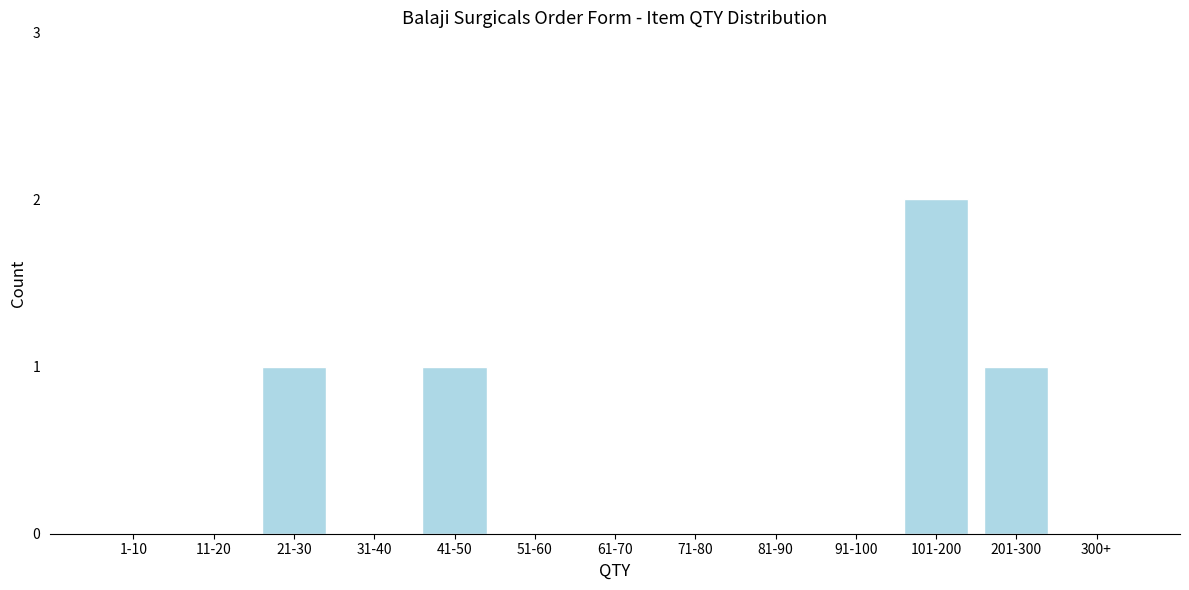

Reading left to right, what are all the values shown in this chart?

1-10=0	11-20=0	21-30=1	31-40=0	41-50=1	51-60=0	61-70=0	71-80=0	81-90=0	91-100=0	101-200=2	201-300=1	300+=0